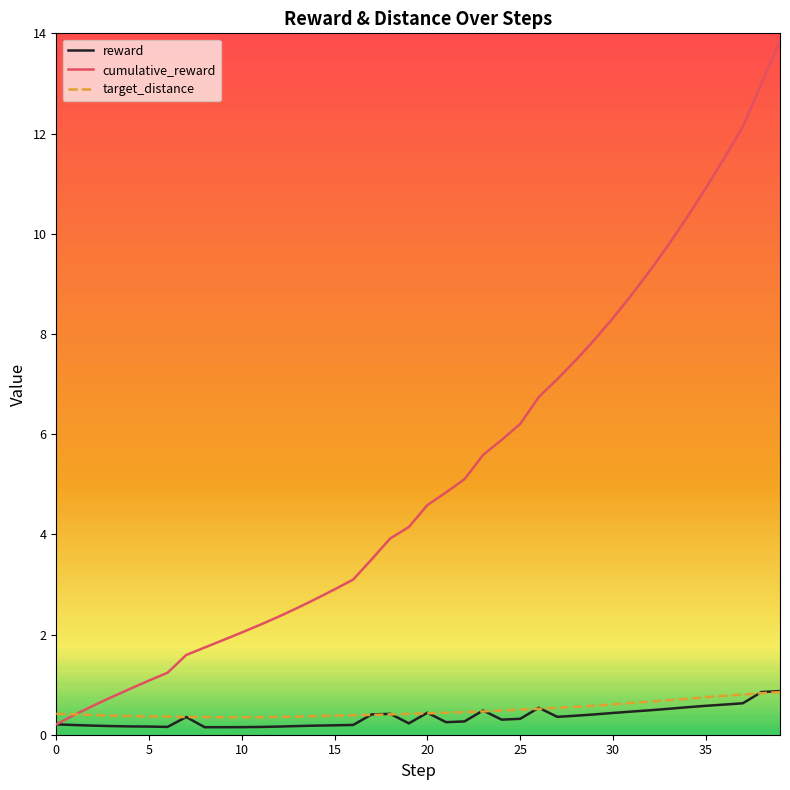

Which series has the widest spread of values?

cumulative_reward